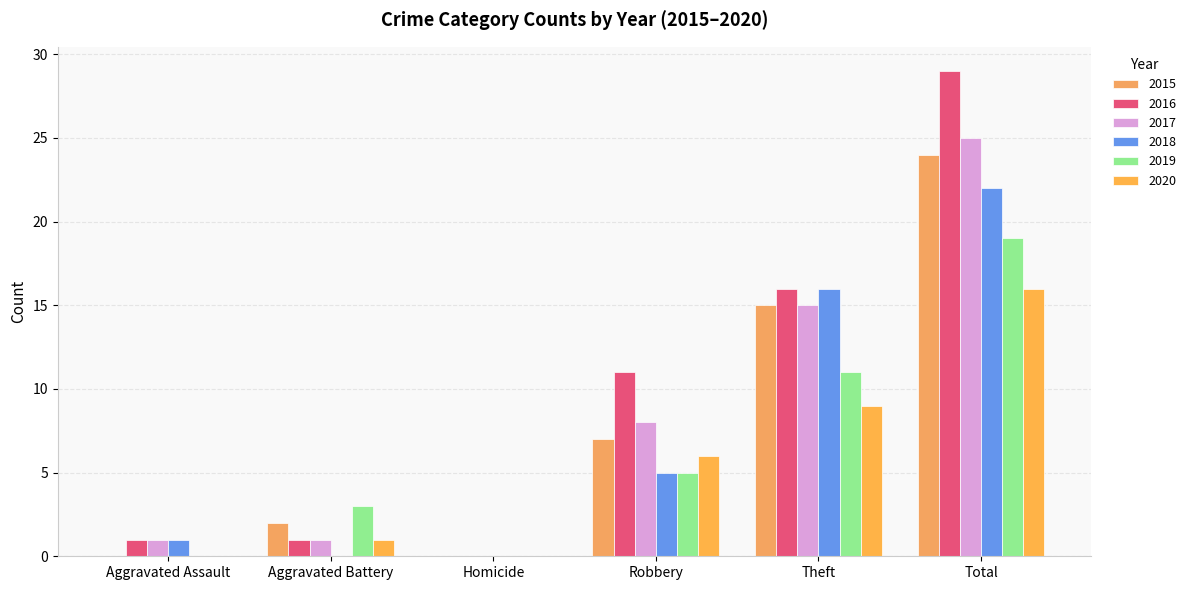

Which label corresponds to the smallest value in the chart?

Aggravated Assault